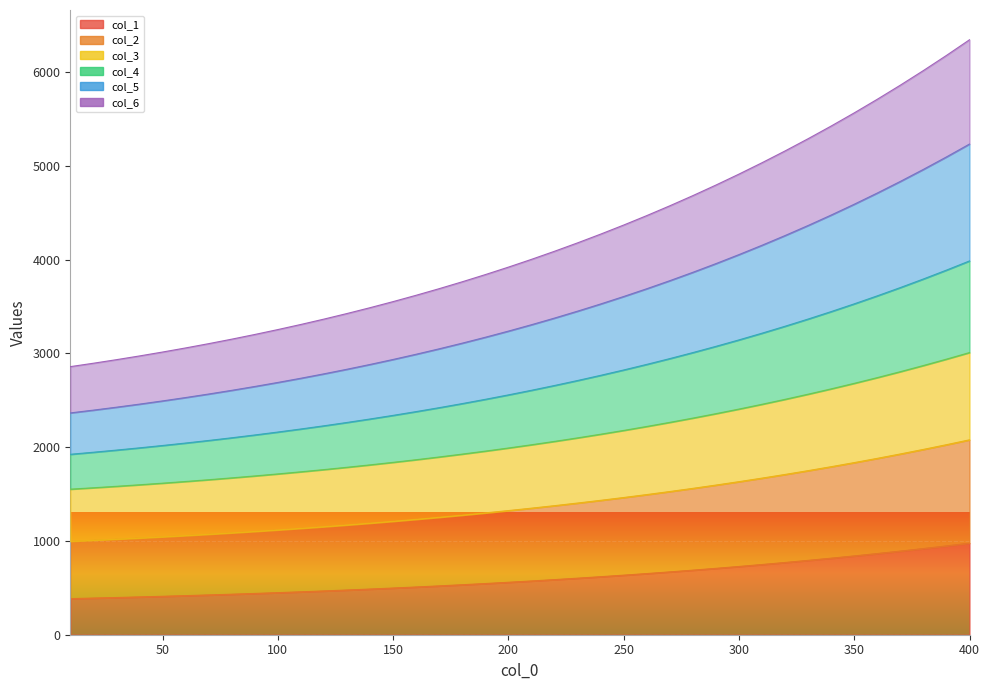

What is the value of the 5 point at the 13th from the left?

1171.2